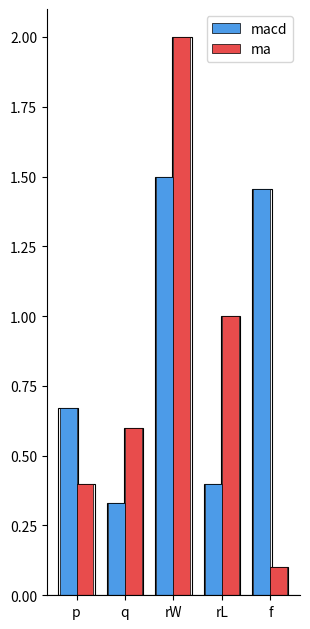

Reading left to right, what are all the values shown in this chart?

macd: 0.7	0.3	1.5	0.4	1.5
ma: 0.4	0.6	2.0	1.0	0.1